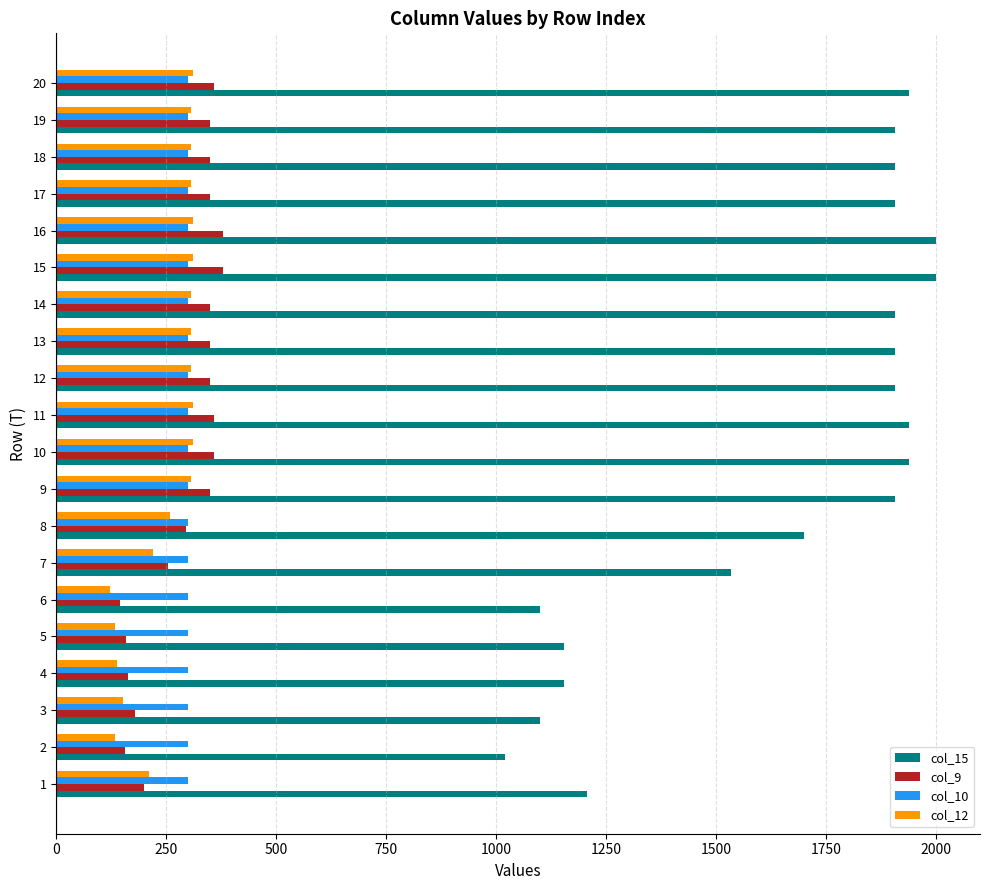

What is the difference between the highest and lowest values at 5?

1021.1